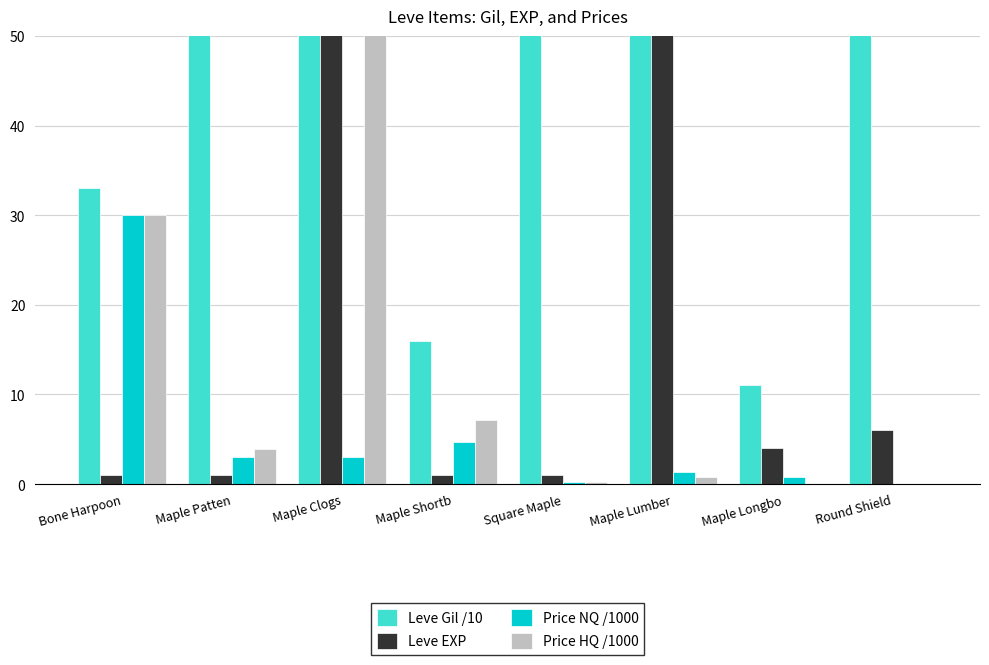

Count the number of data series in this chart.

4